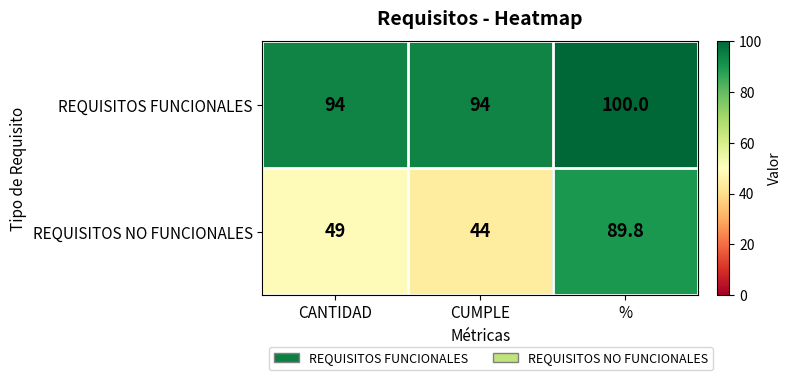

Reading left to right, transcribe all the data shown in this chart.

REQUISITOS FUNCIONALES: CANTIDAD=94.0	CUMPLE=94.0	%=100.0
REQUISITOS NO FUNCIONALES: CANTIDAD=49.0	CUMPLE=44.0	%=89.8